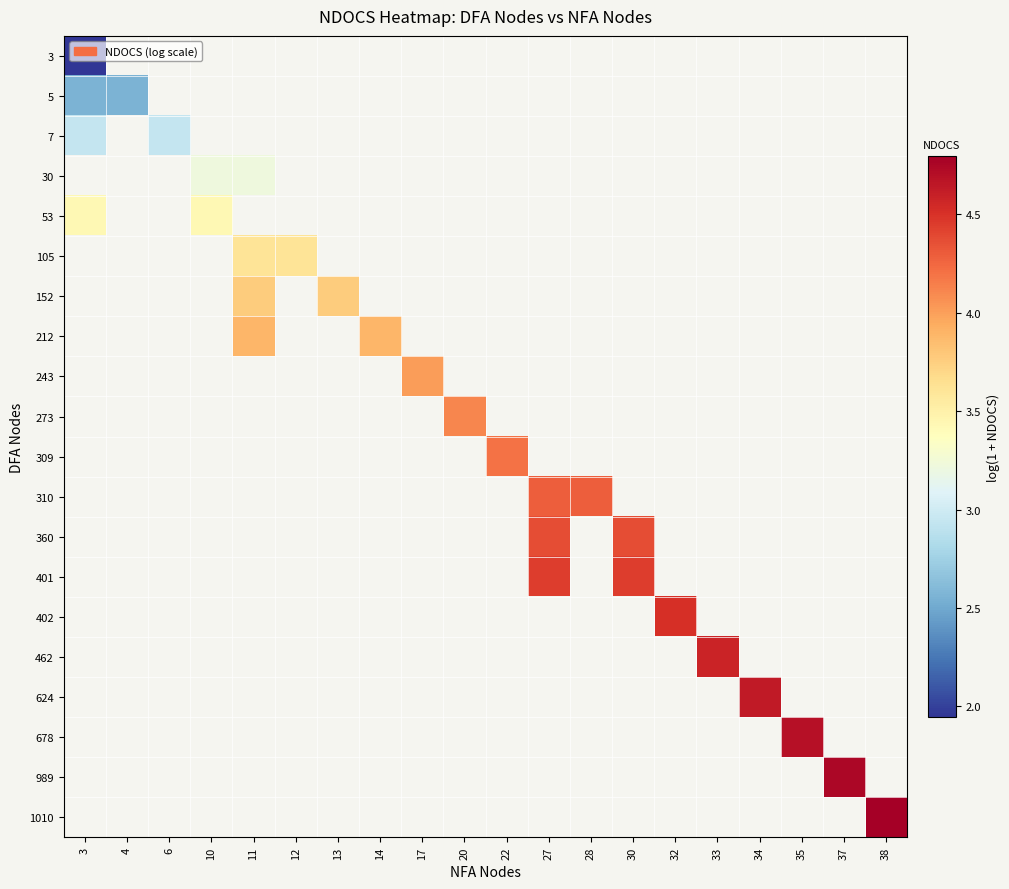

Which category has the lowest value in the 5 series?

3